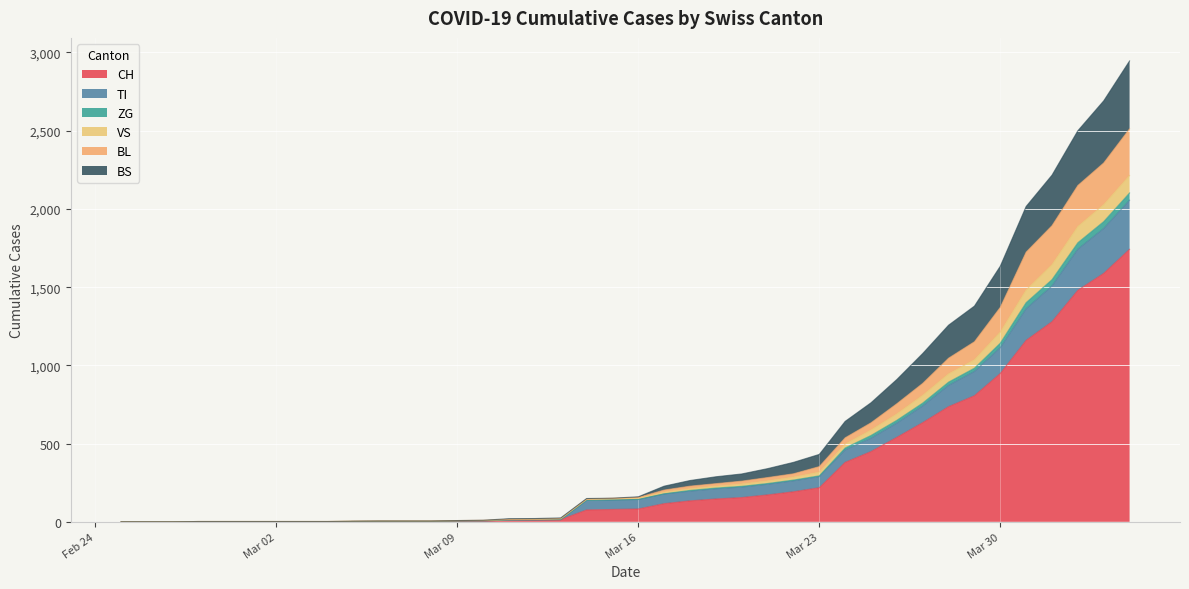

What is the maximum value for CH?

1742